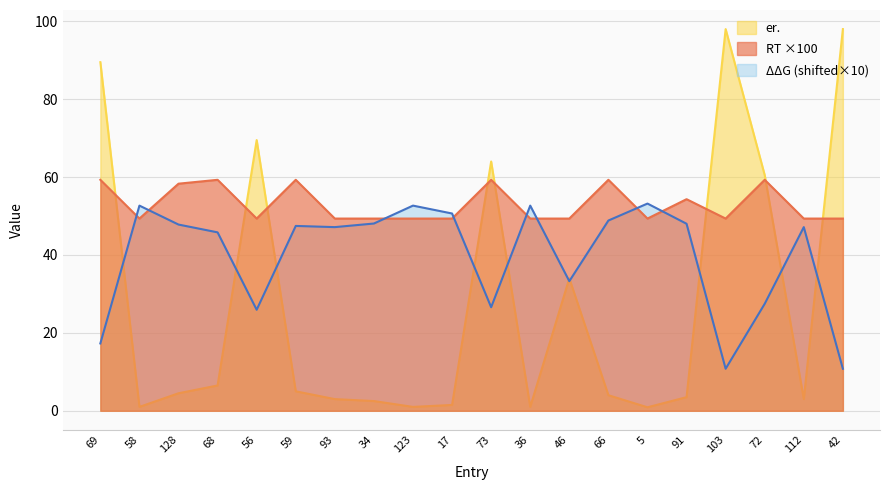

Does the chart have visible grid lines?

Yes